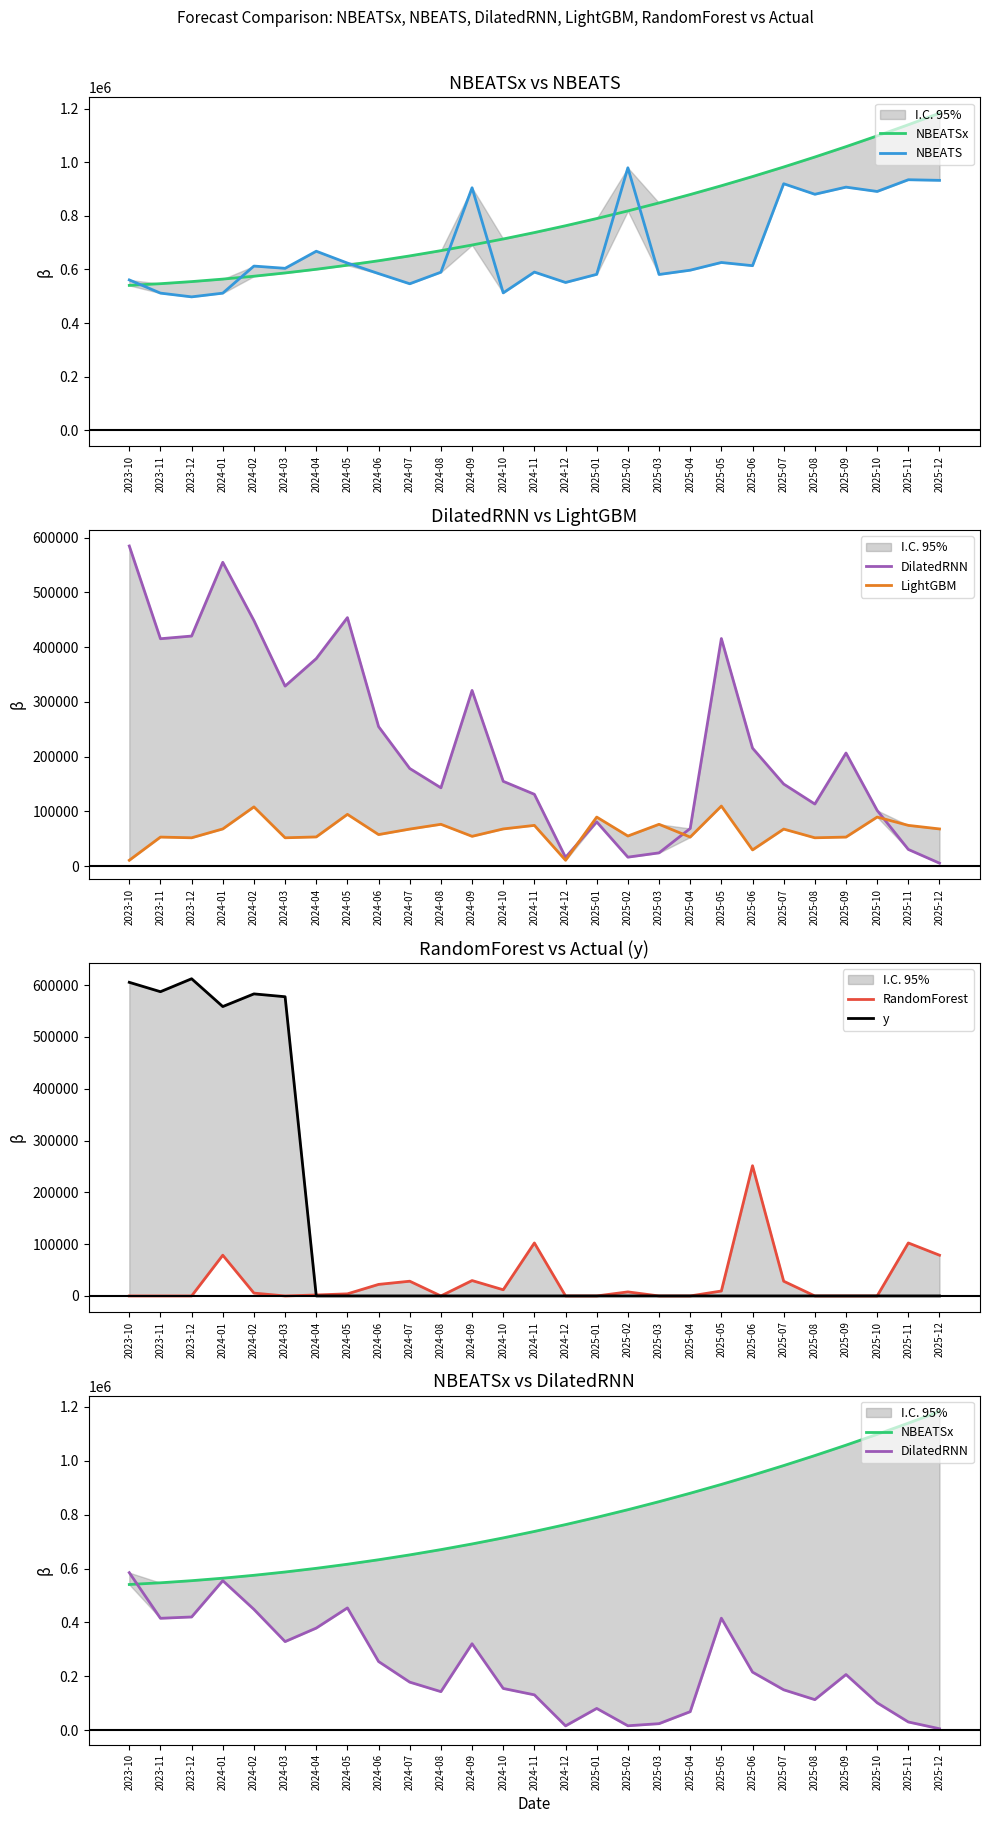

At which category is the sum across all series the highest?

2024-01